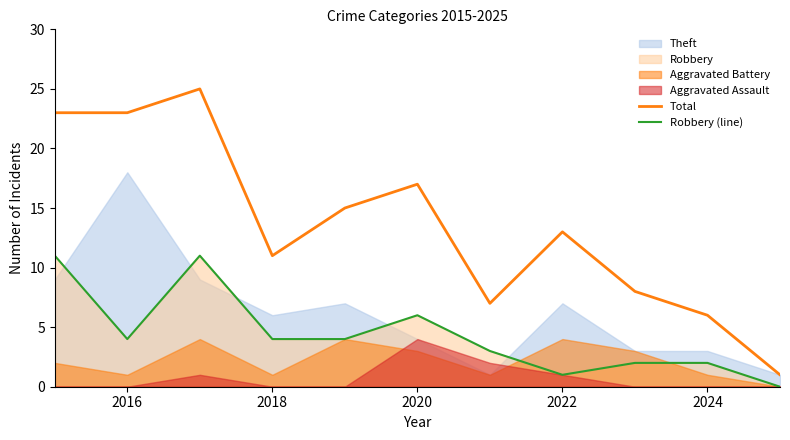

Is it true that Robbery (line) equals 8 at 2020?

False